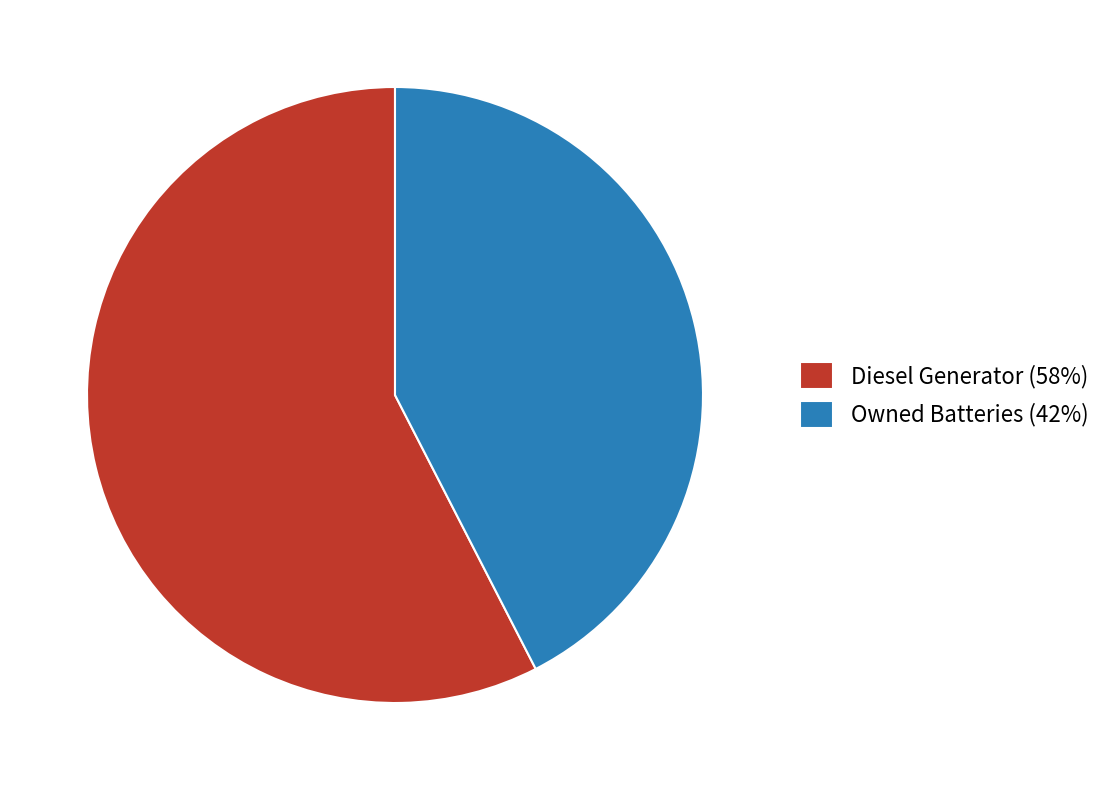

Which category accounts for the majority?

Diesel Generator (58%)